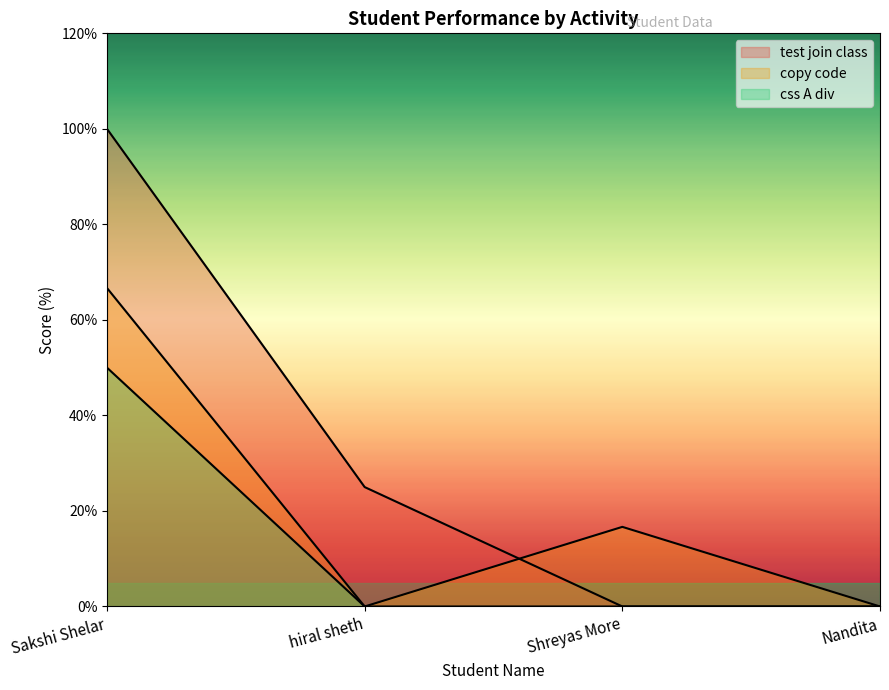

Which category has the lowest value across all series?

Shreyas More